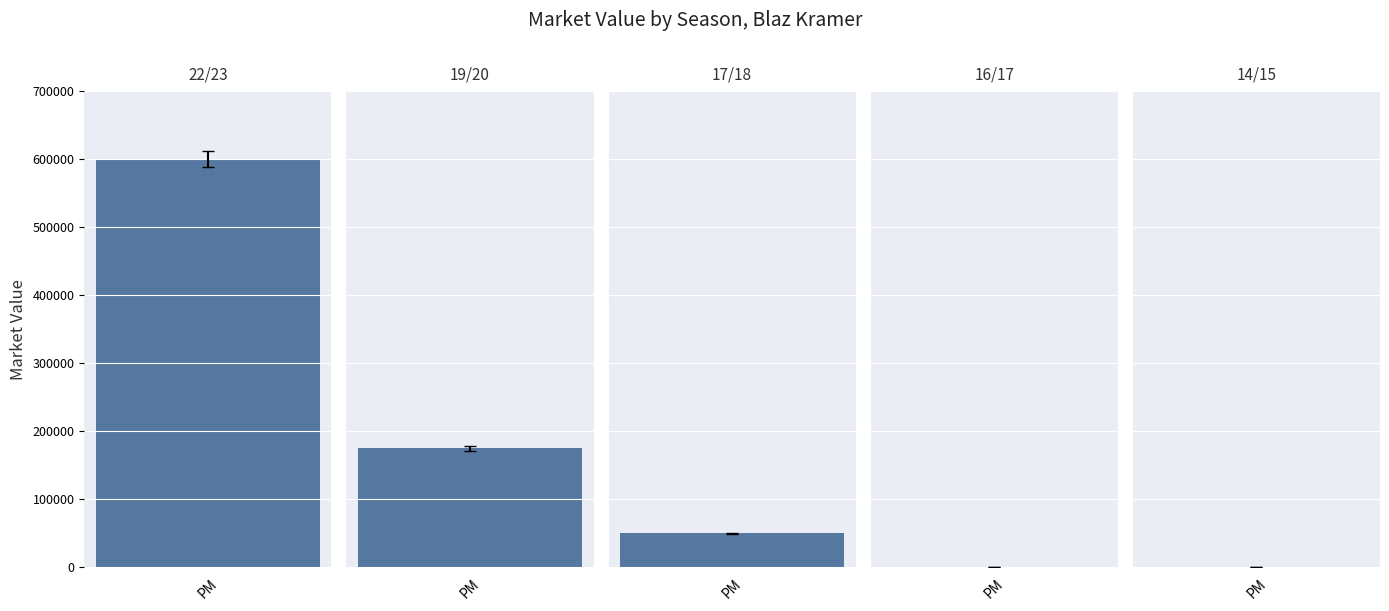

Reading left to right, list all the values displayed in this chart.

22/23=600000	19/20=175000	17/18=50000	16/17=0	14/15=0